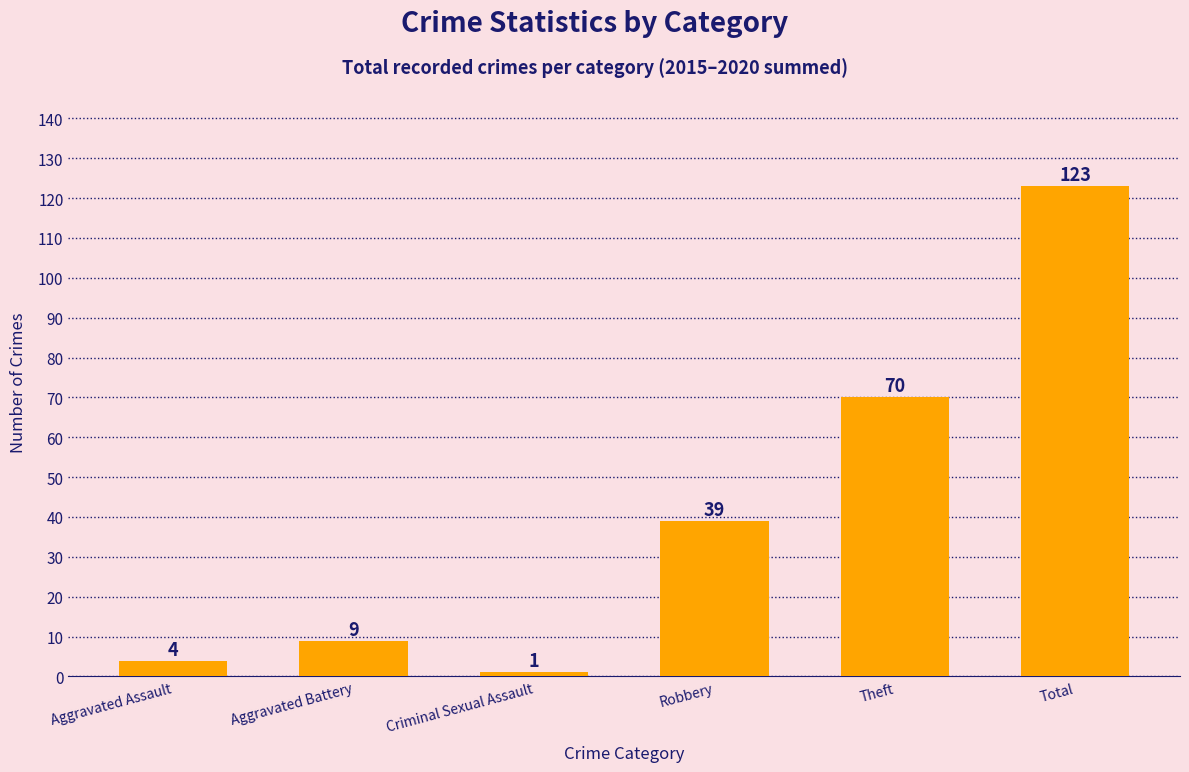

Which label corresponds to the smallest value in the chart?

Criminal Sexual Assault